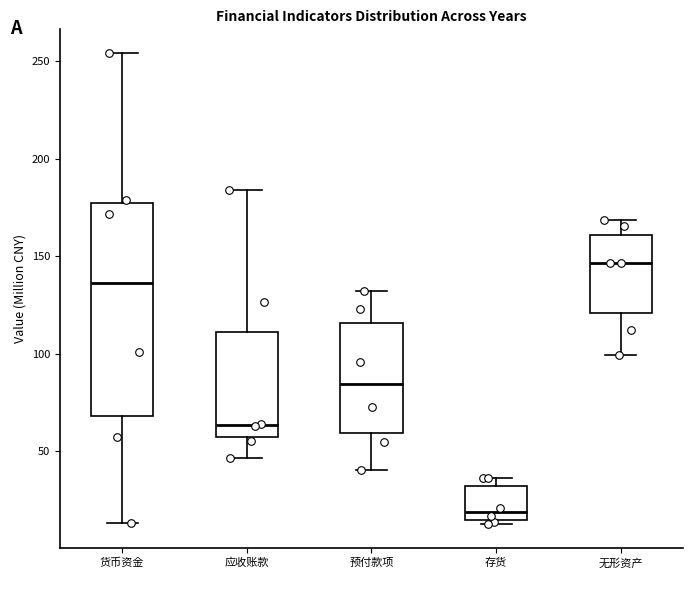

Where does the upper whisker of the box for 应收账款 end on the y-axis? The values are not printed on the chart, so give them approximately, as read against the axis.

185